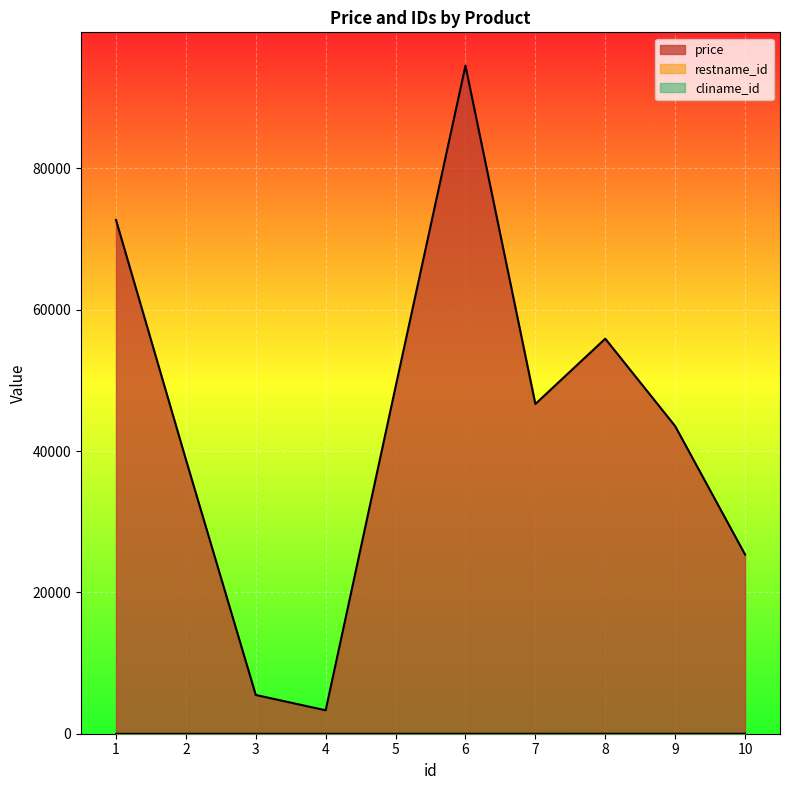

Is it true that cliname_id equals 4 at 4?

True